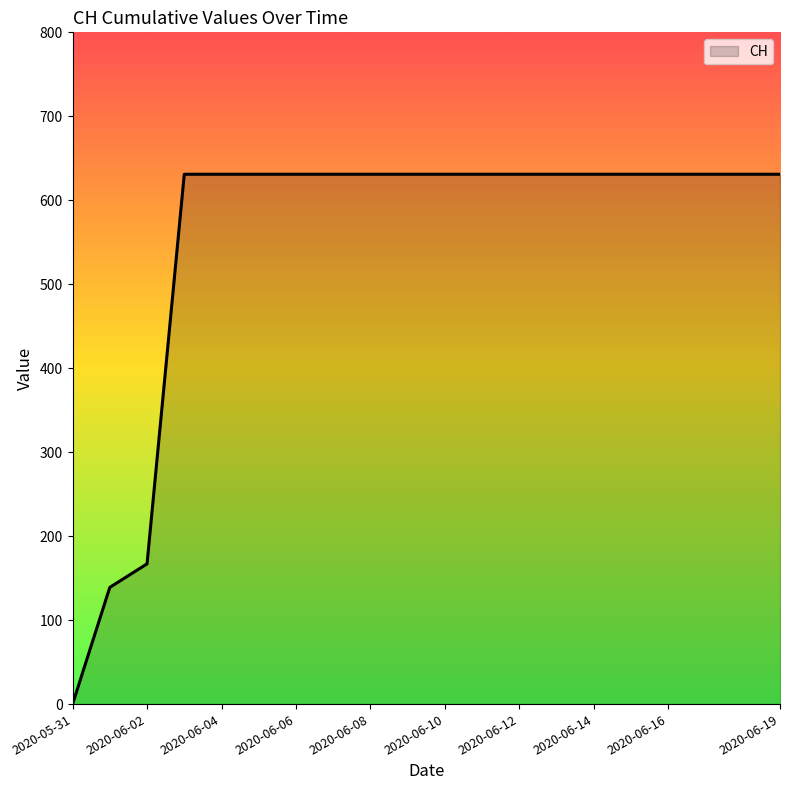

What is the average value?

552